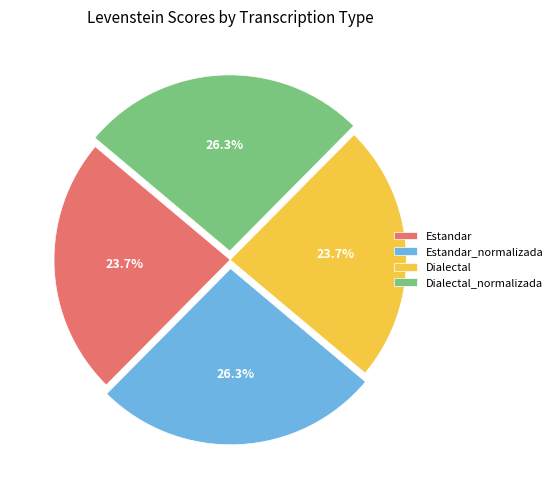

To the nearest percent, what portion does Estandar_normalizada represent?

26%